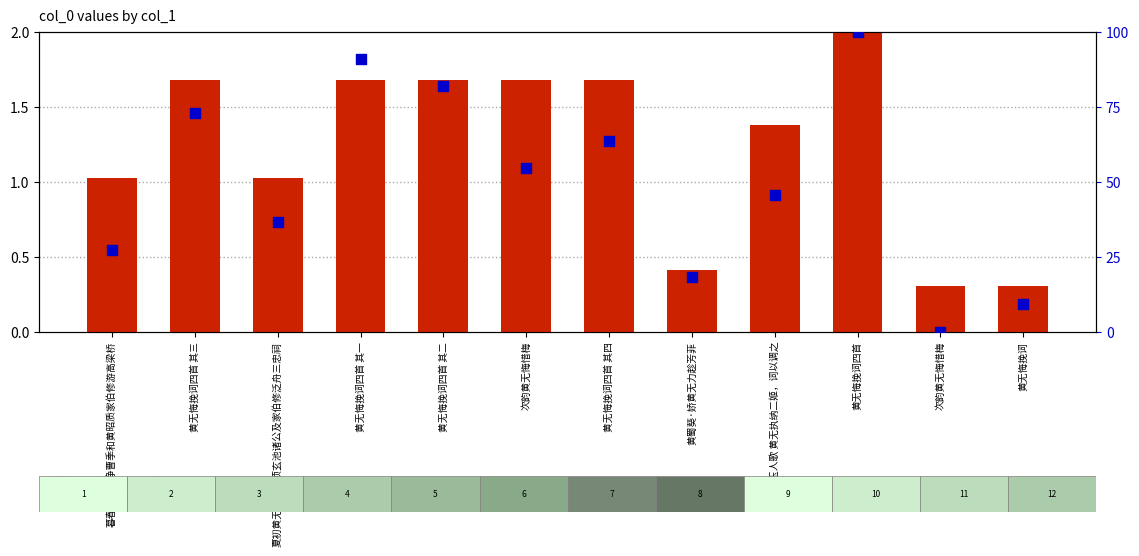

What are all the series names shown in the legend?

col_0 (normalized), percentile rank within the sample